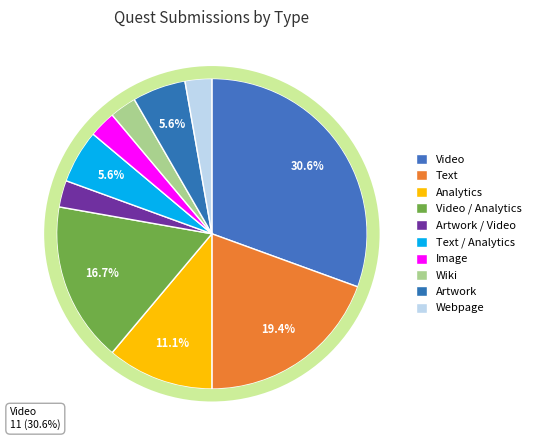

Is it true that Webpage is 12% of the pie?

False